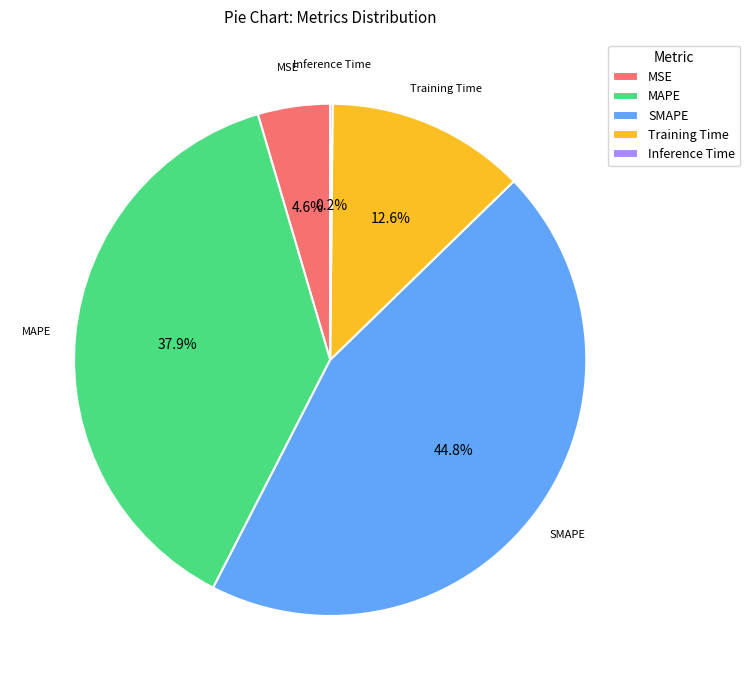

True or false: MAPE accounts for 24% of the total.

False